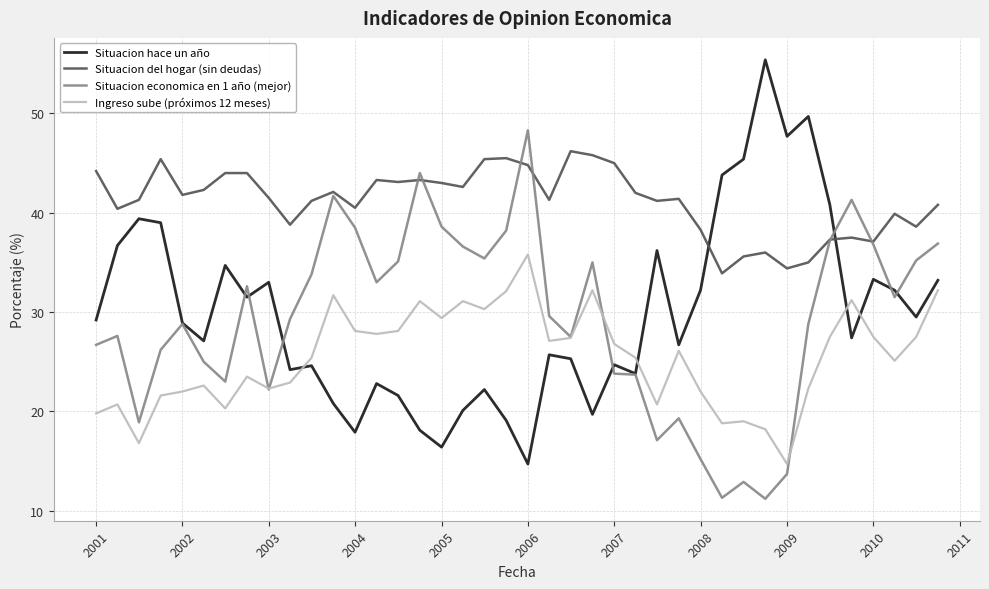

Rank the series by their maximum value, from lowest to highest.

Ingreso sube (próximos 12 meses), Situacion del hogar (sin deudas), Situacion economica en 1 año (mejor), Situacion hace un año